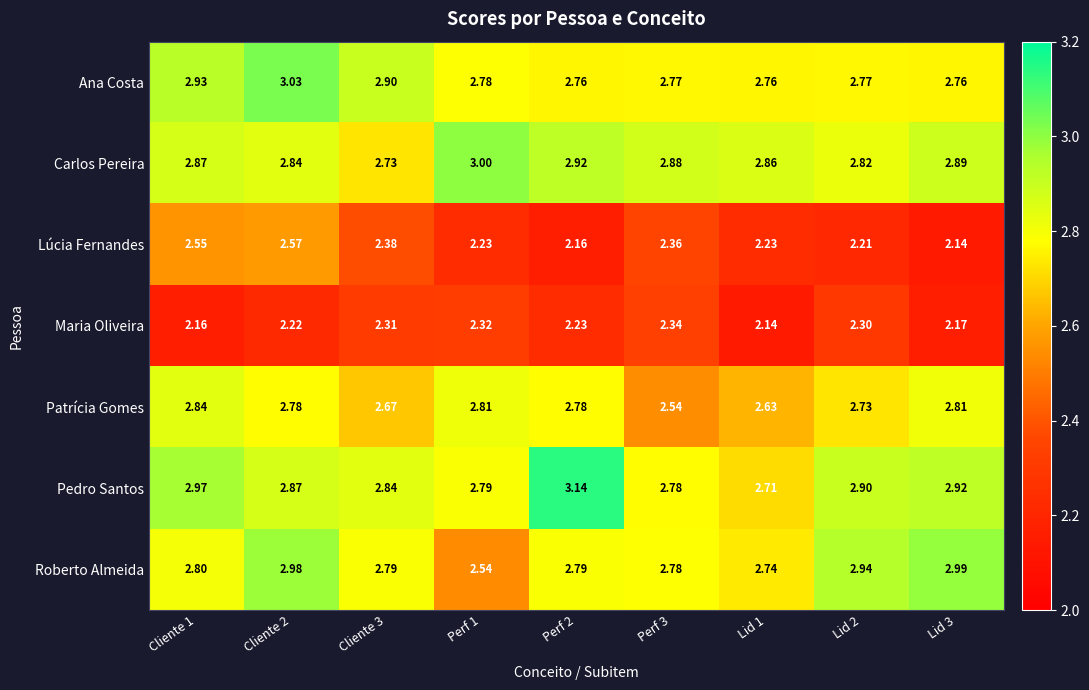

Which series has the widest spread of values?

Roberto Almeida